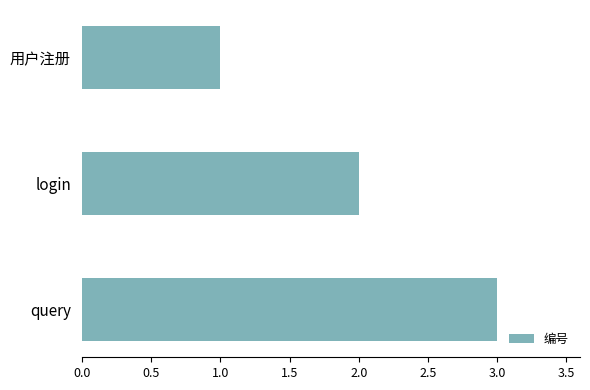

How many distinct data groups are displayed?

1